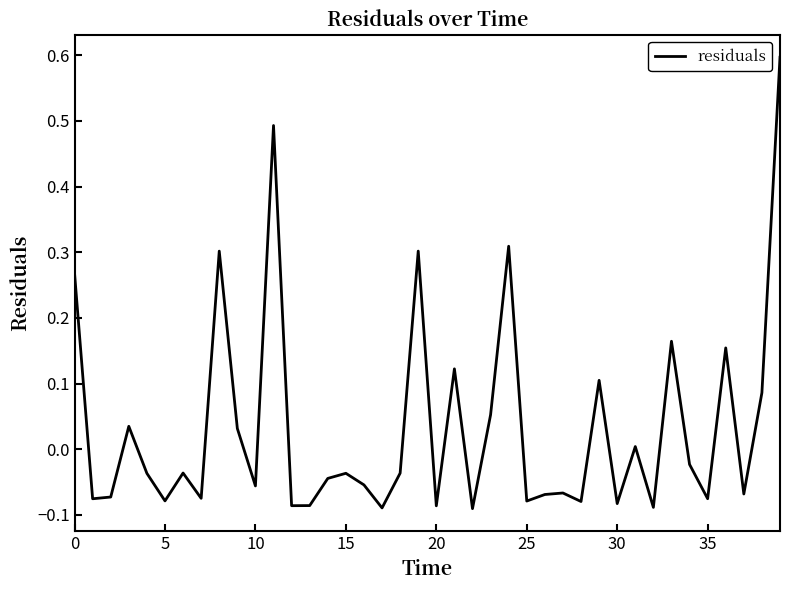

What is the maximum value shown in the chart?

0.6